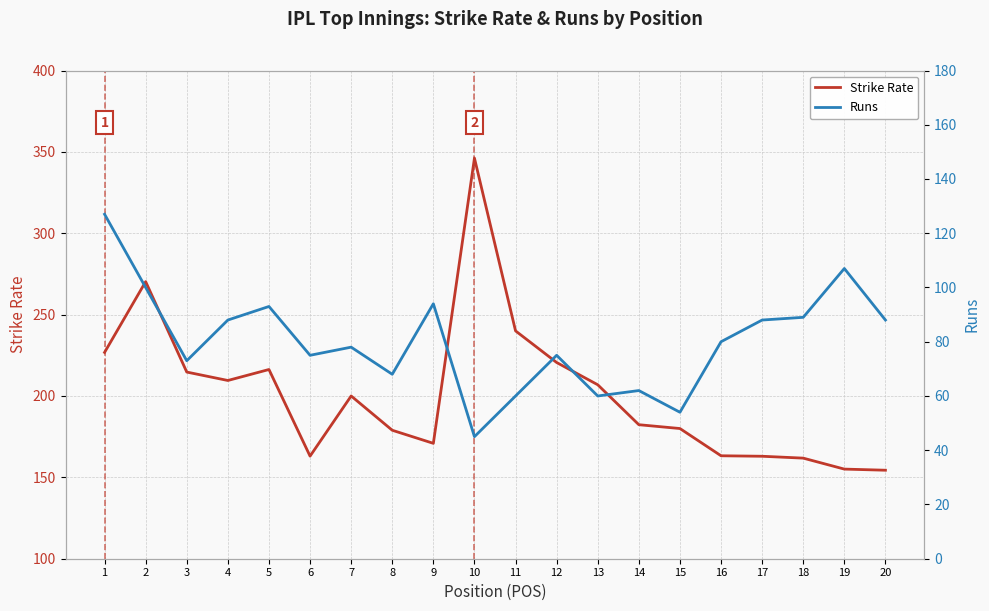

Reading right to left, what are all the values shown in this chart?

Strike Rate: 20=154.4	19=155.1	18=161.8	17=163.0	16=163.3	15=180.0	14=182.3	13=206.9	12=220.6	11=240.0	10=346.1	9=170.9	8=178.9	7=200.0	6=163.0	5=216.3	4=209.5	3=214.7	2=270.3	1=226.8
Runs: 20=88.0	19=107.0	18=89.0	17=88.0	16=80.0	15=54.0	14=62.0	13=60.0	12=75.0	11=60.0	10=45.0	9=94.0	8=68.0	7=78.0	6=75.0	5=93.0	4=88.0	3=73.0	2=100.0	1=127.0